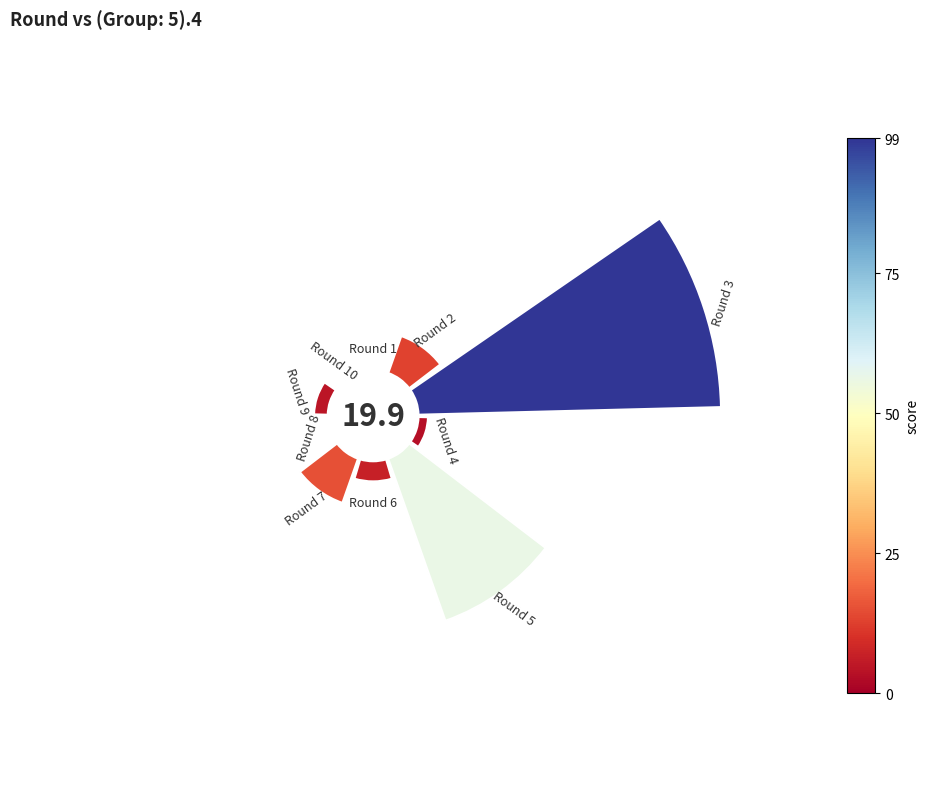

How many slices are in this pie chart?

10